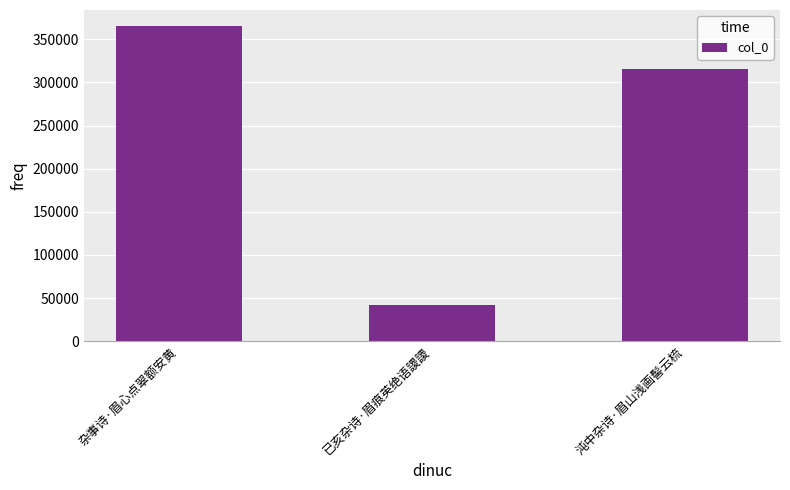

The value at 已亥杂诗·眉痕英绝语謖謖 is 42159. True or false?

True